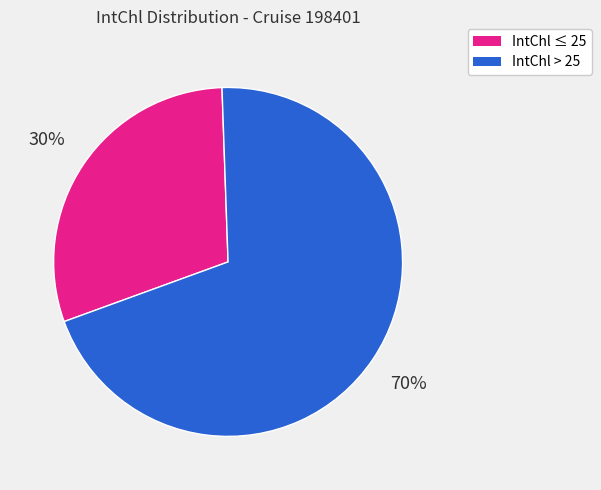

Is there any slice that represents more than half of the pie?

Yes